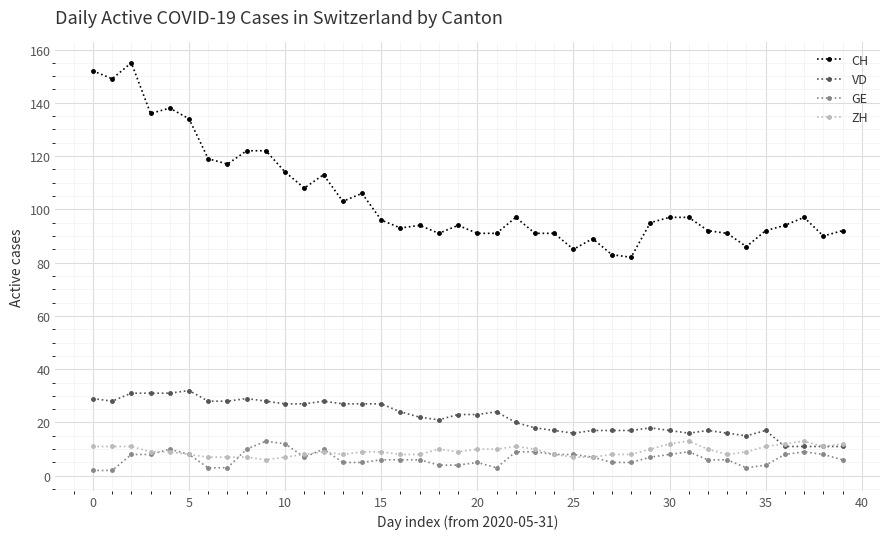

Does the chart display data point markers on the line(s)?

Yes